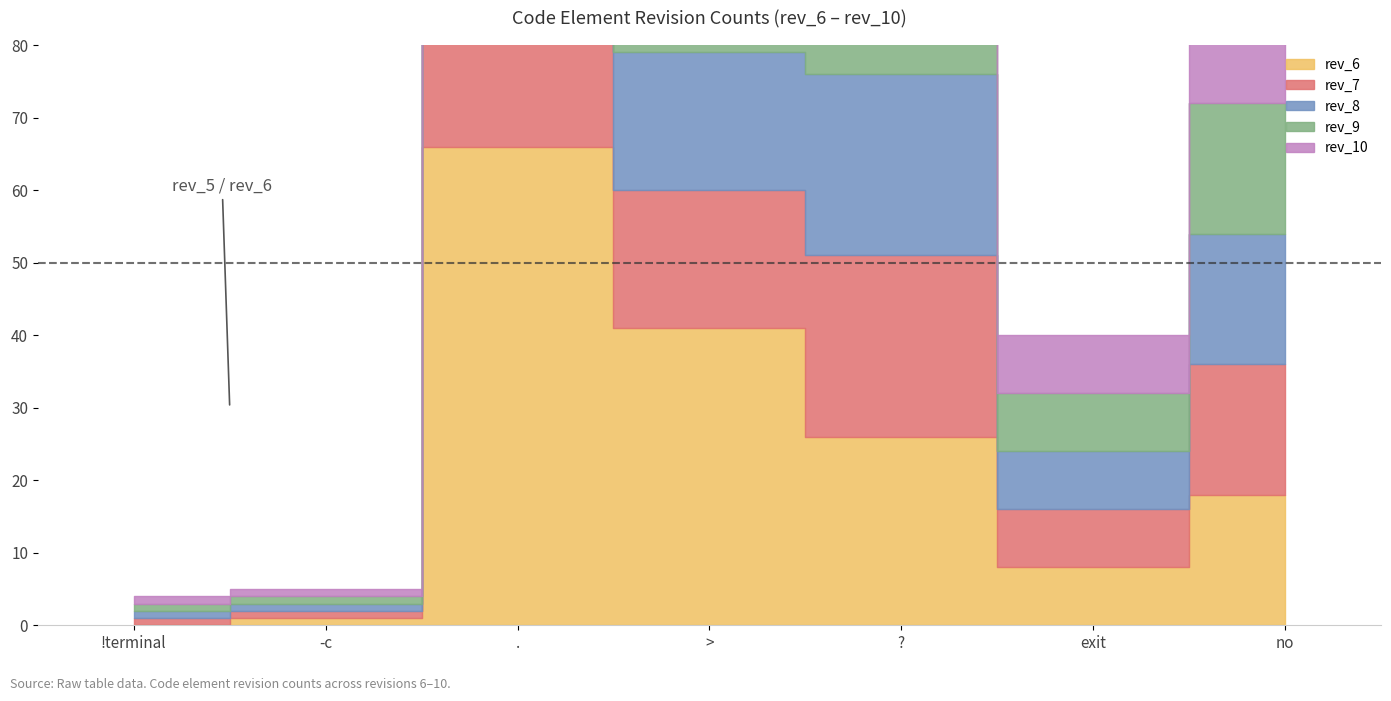

Which series has the widest spread of values?

rev_7